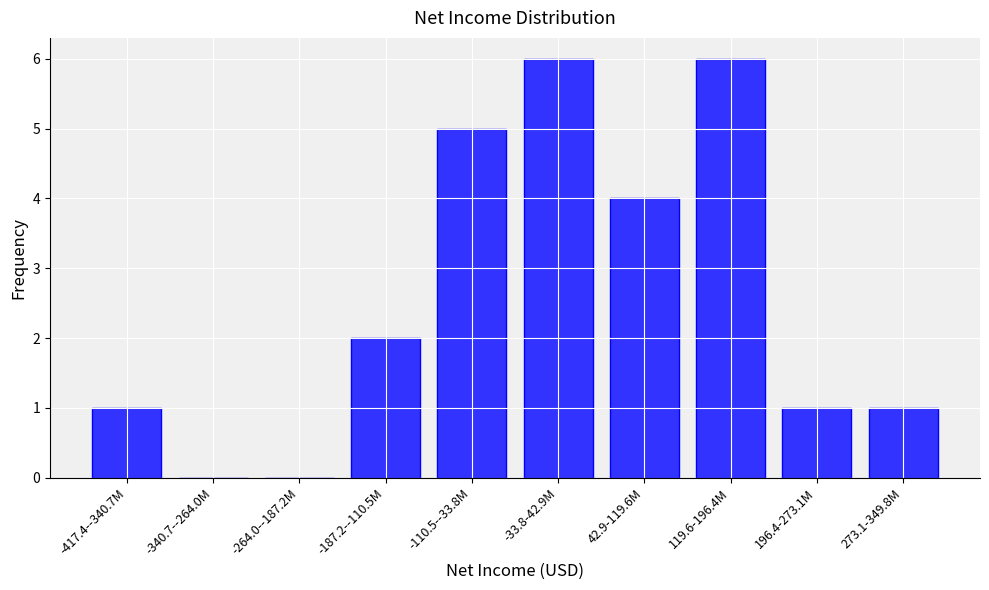

Reading left to right, list all the values displayed in this chart.

-417.4--340.7M=1	-340.7--264.0M=0	-264.0--187.2M=0	-187.2--110.5M=2	-110.5--33.8M=5	-33.8-42.9M=6	42.9-119.6M=4	119.6-196.4M=6	196.4-273.1M=1	273.1-349.8M=1